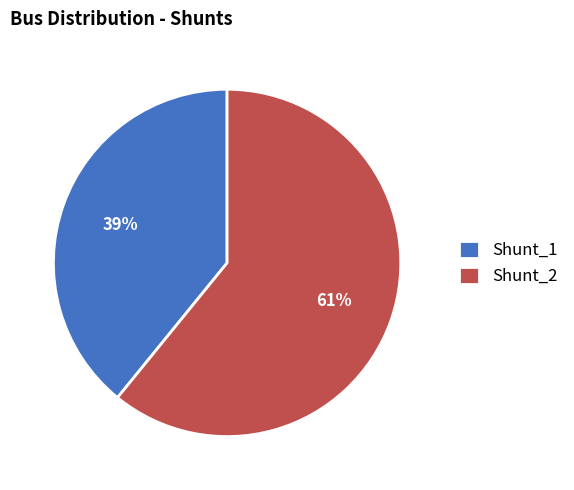

How many segments does this pie chart have?

2